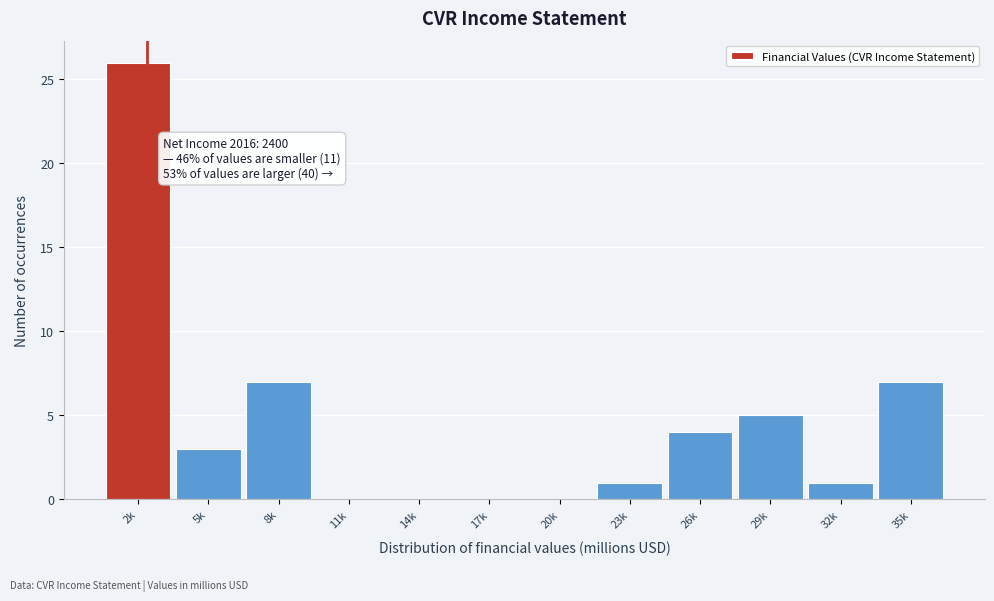

Reading left to right, what are all the values shown in this chart?

2k=26	5k=3	8k=7	11k=0	14k=0	17k=0	20k=0	23k=1	26k=4	29k=5	32k=1	35k=7